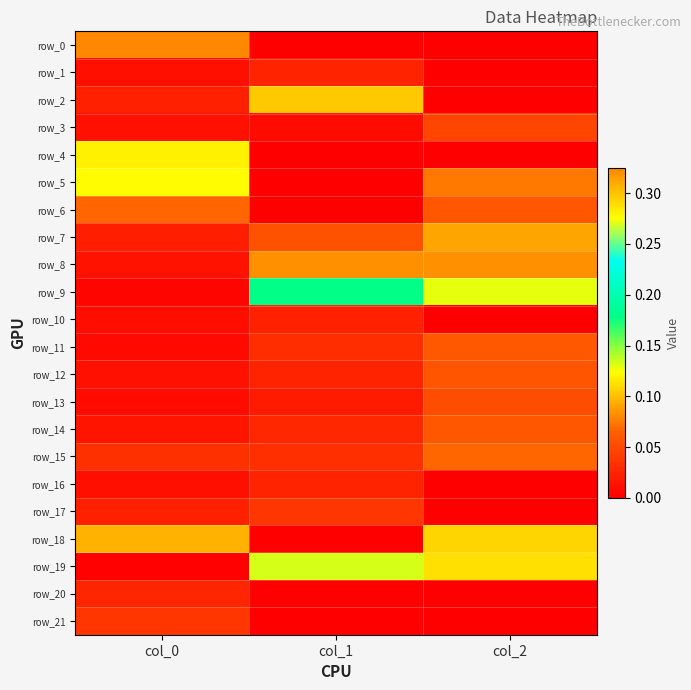

At which category is the sum across all series the highest?

col_0